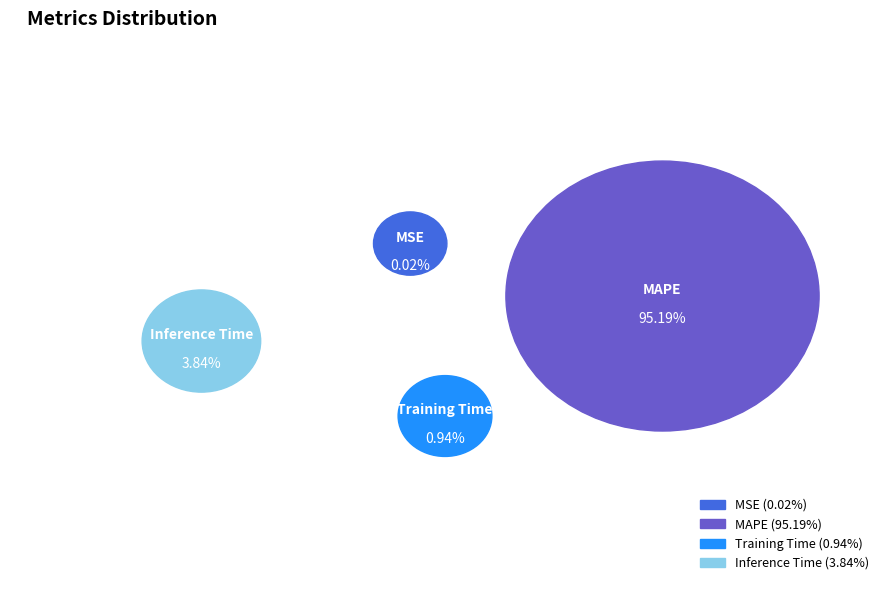

Rank the categories by value from highest to lowest.

MAPE, Inference Time, Training Time, MSE